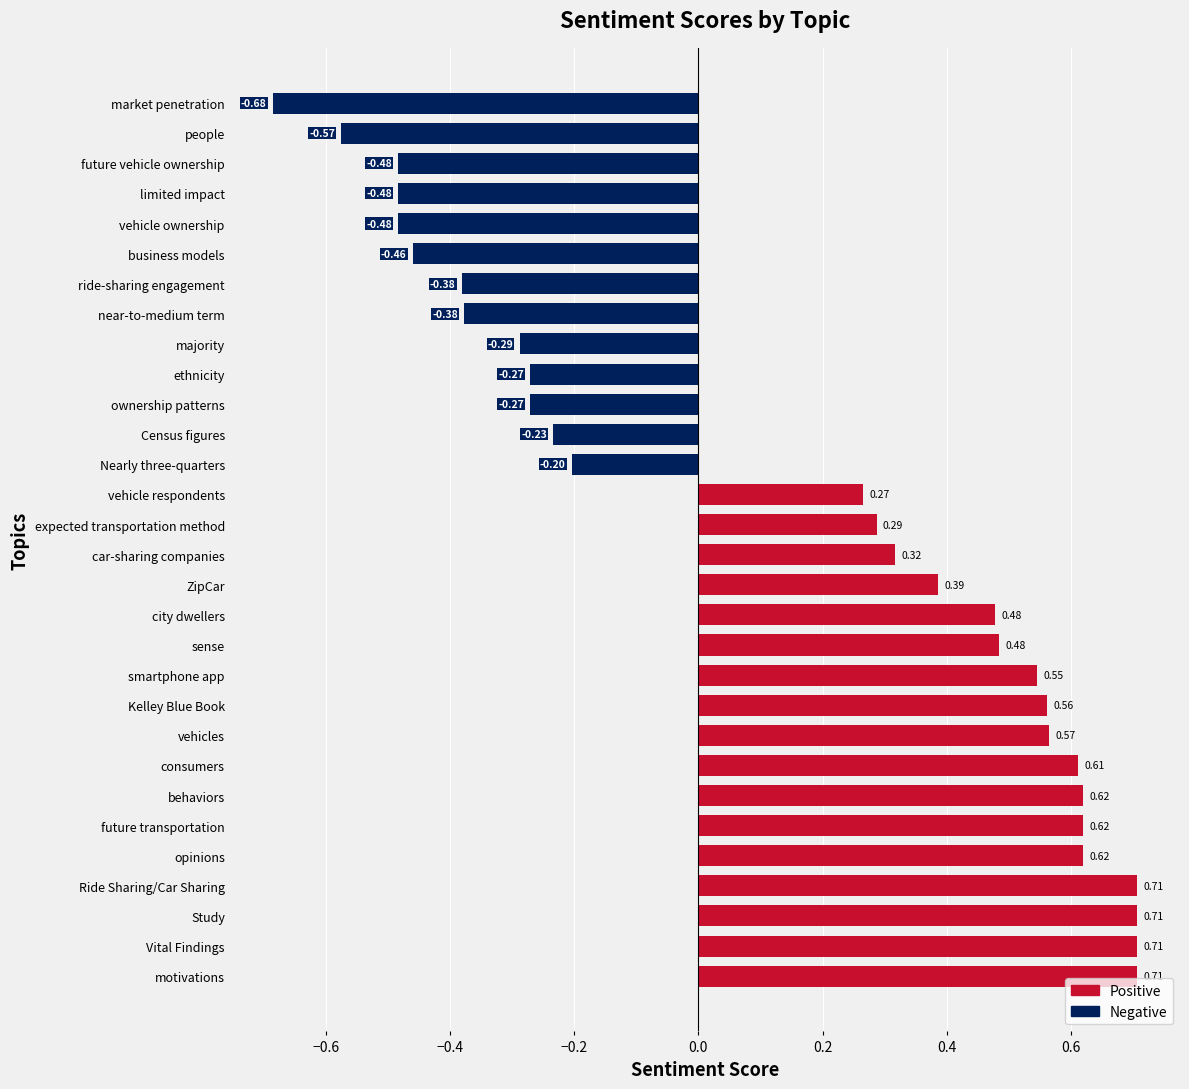

What is the sum of all values?

4.0